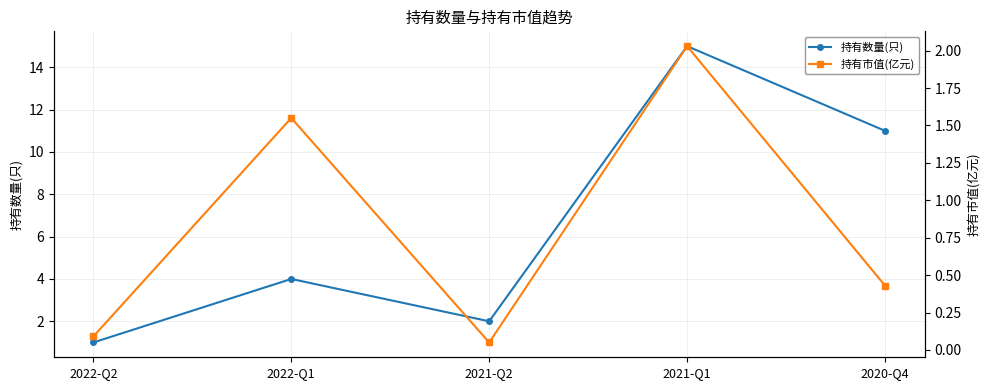

True or false: 持有市值(亿元) and 持有数量(只) intersect in this chart.

False